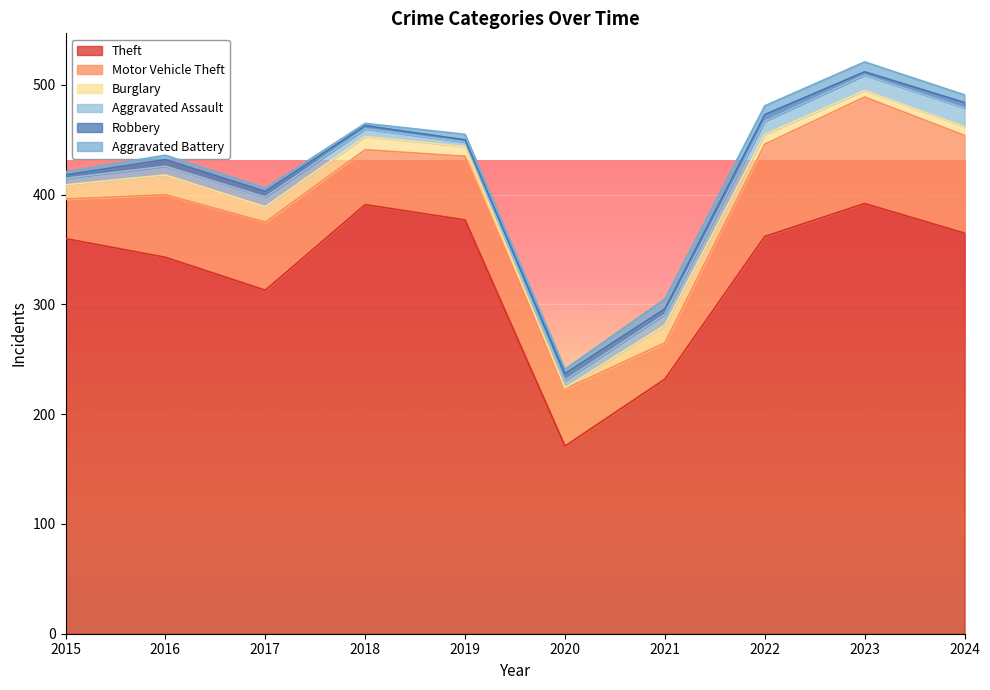

What is the value of the Robbery point at the 10th from the left?

5